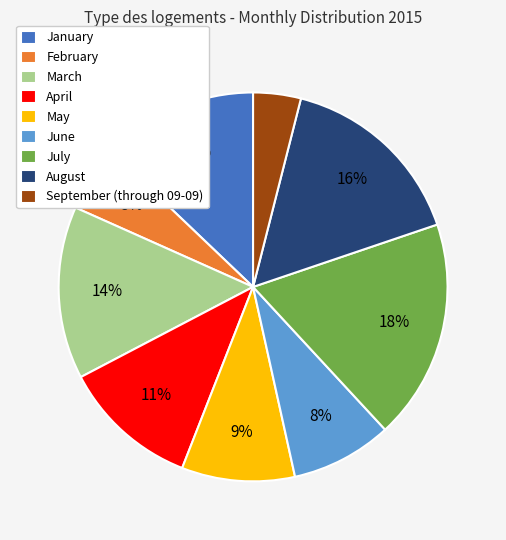

Is there a majority slice in this chart?

No